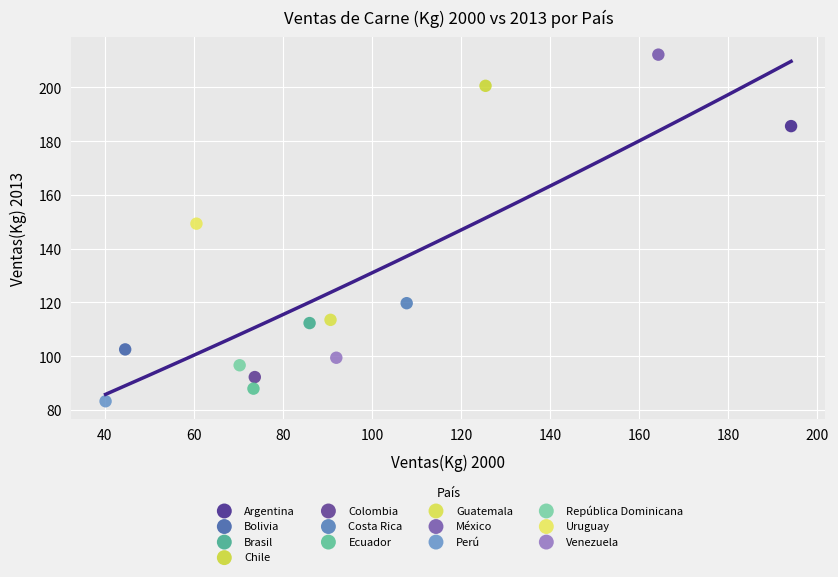

Which series reaches the maximum Y coordinate?

México